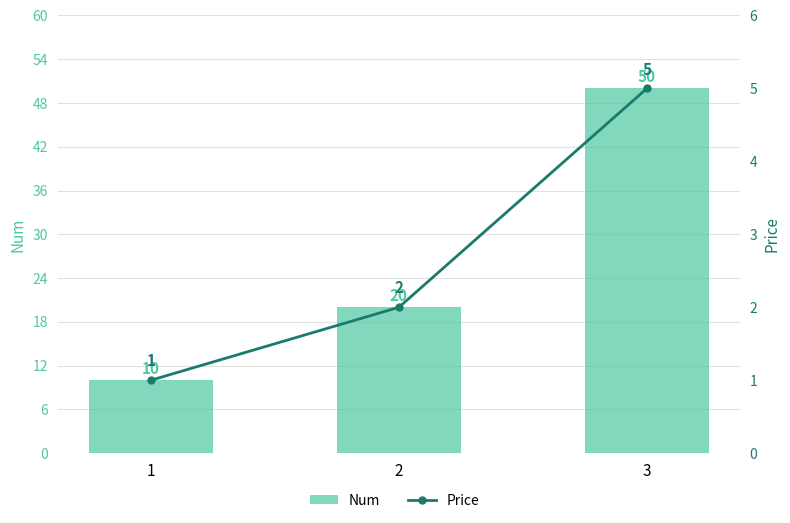

What is the difference between the second highest and minimum values in the Num series?

10